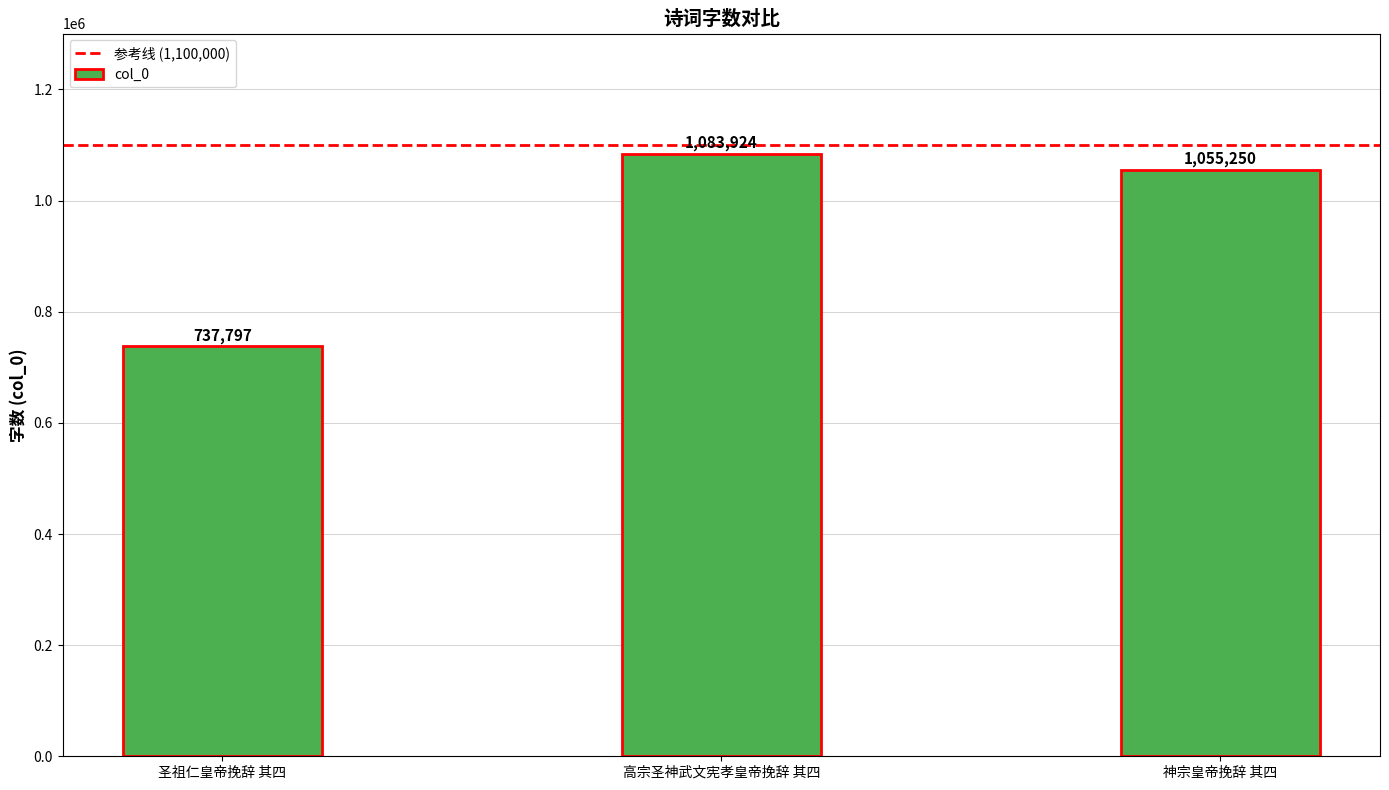

How many categories are shown in the chart?

3